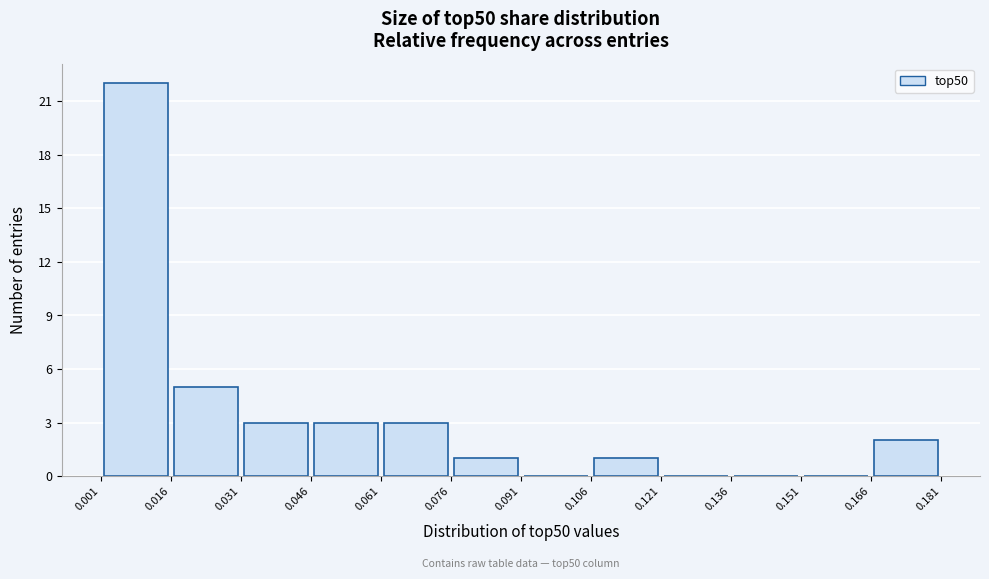

Over which range of the x-axis is the bar tallest?

0.001 to 0.016